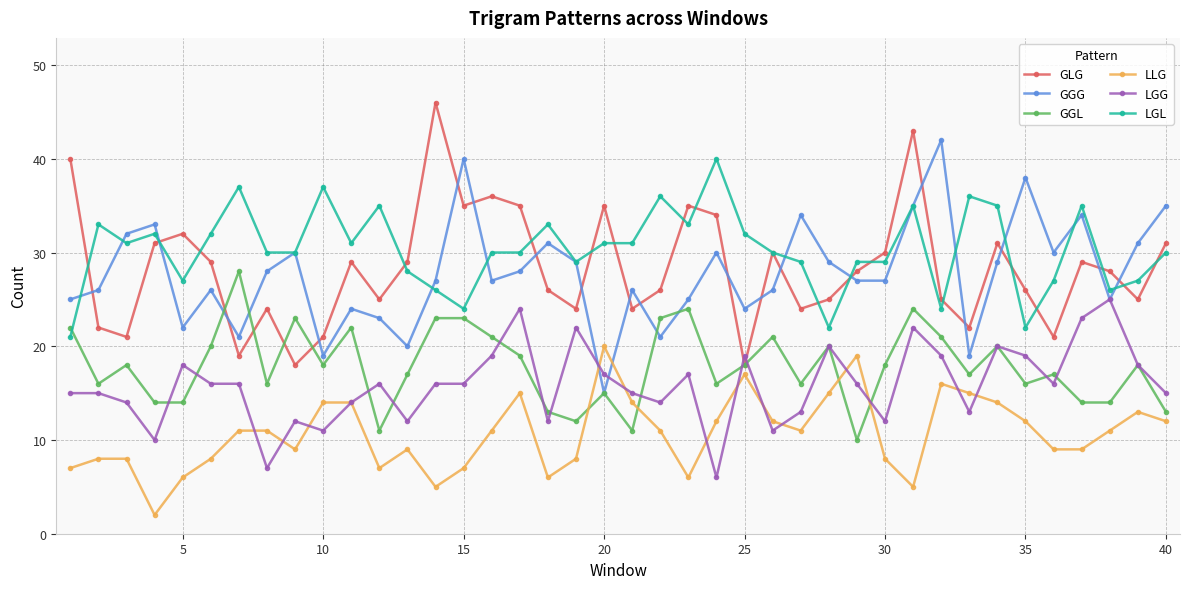

Which series ends up on top after the final intersection of LGG and GLG?

GLG